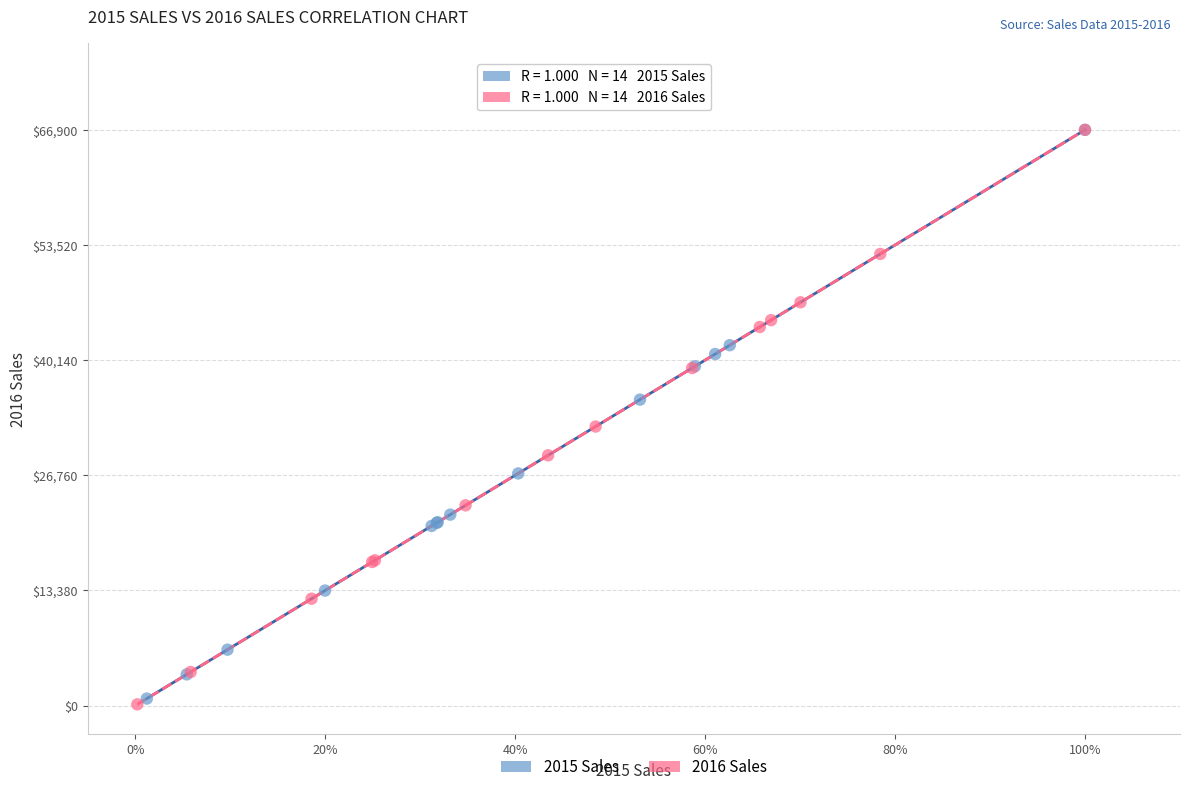

Which series has the largest Y range (max minus min)?

2016 Sales